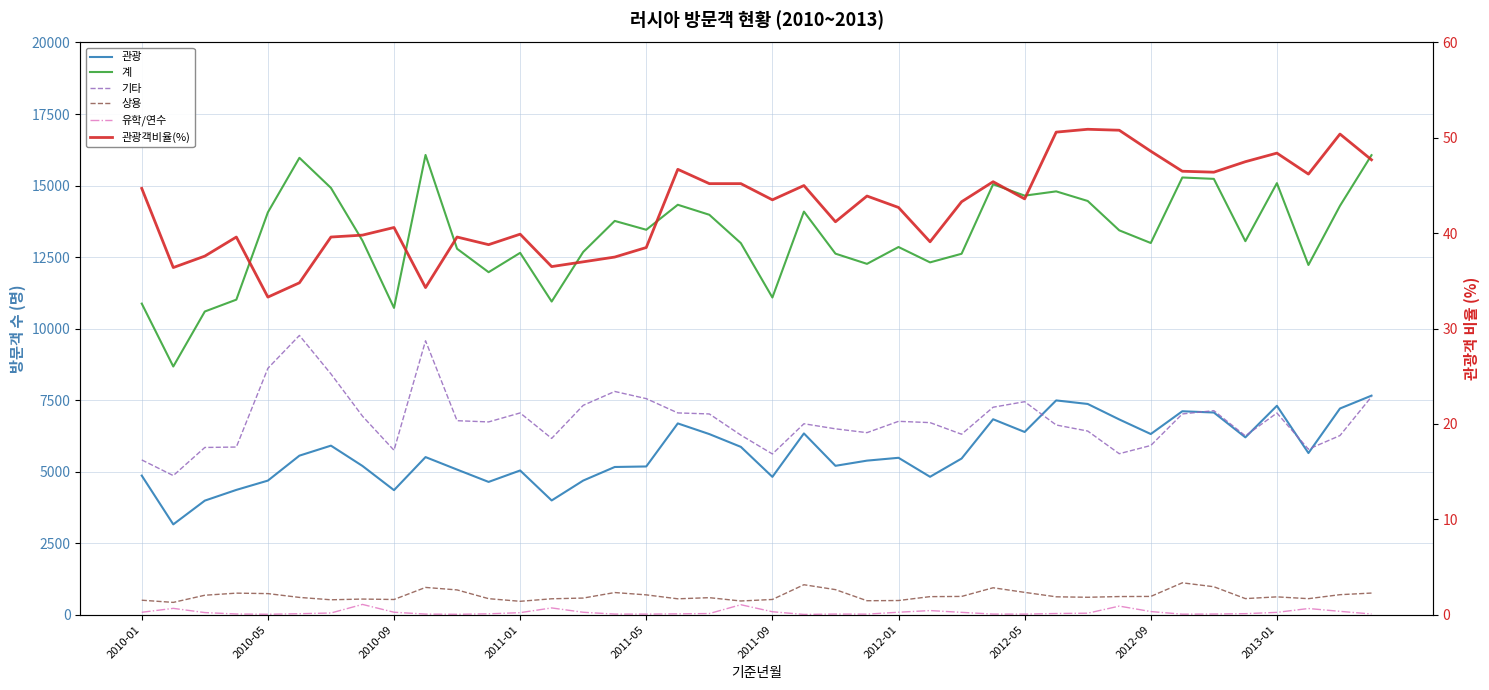

Which series has the largest range (max minus min)?

계